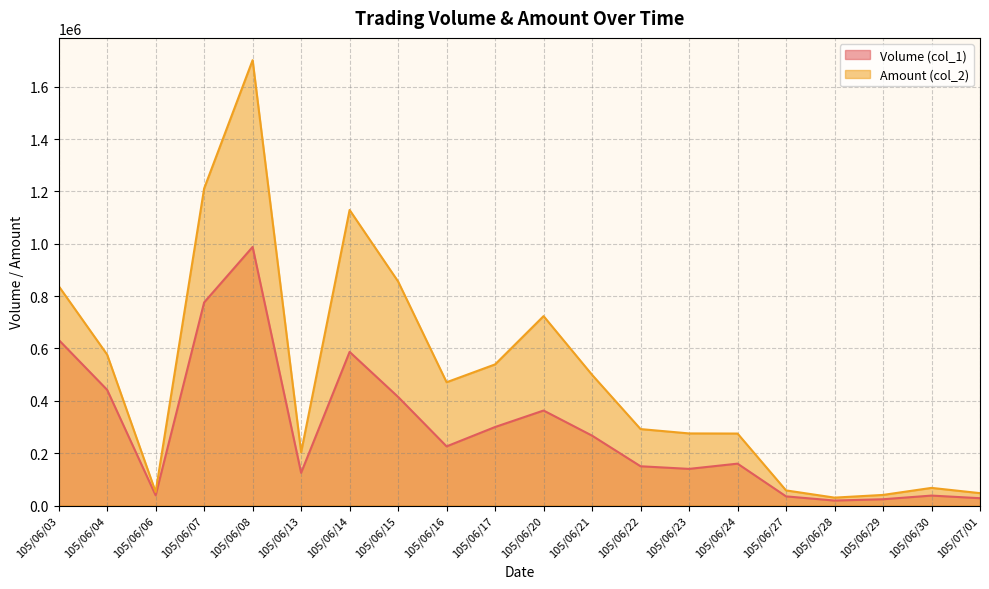

Which series has the widest spread of values?

Amount (col_2)